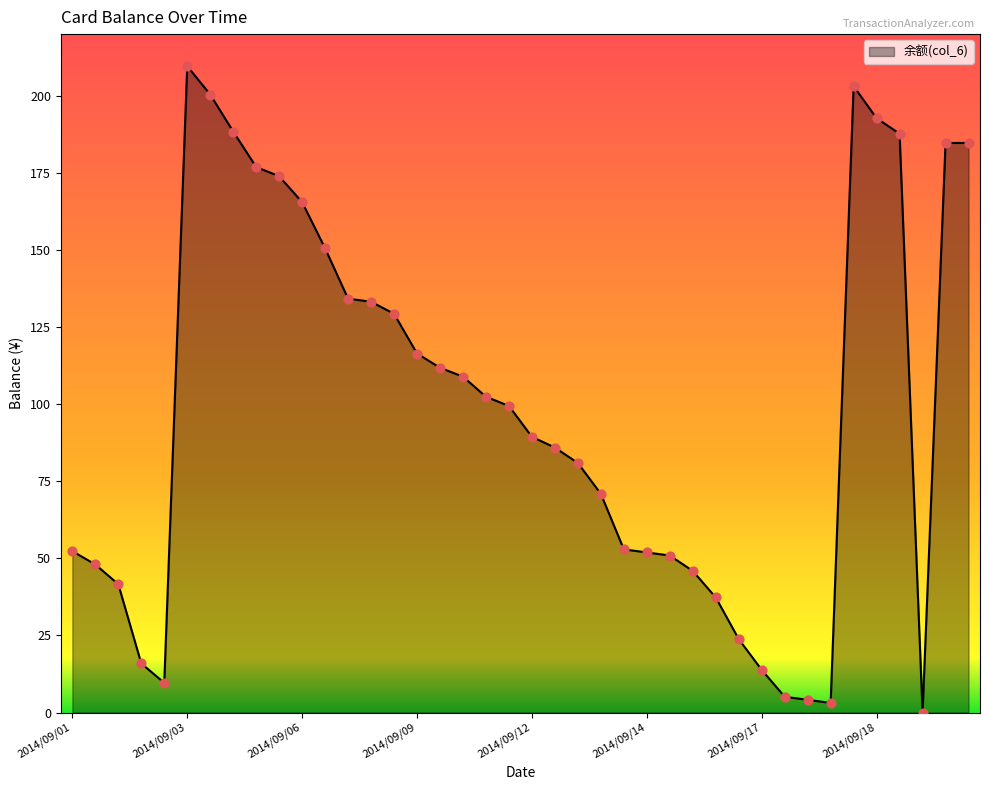

What is the maximum value shown in the chart?

209.6